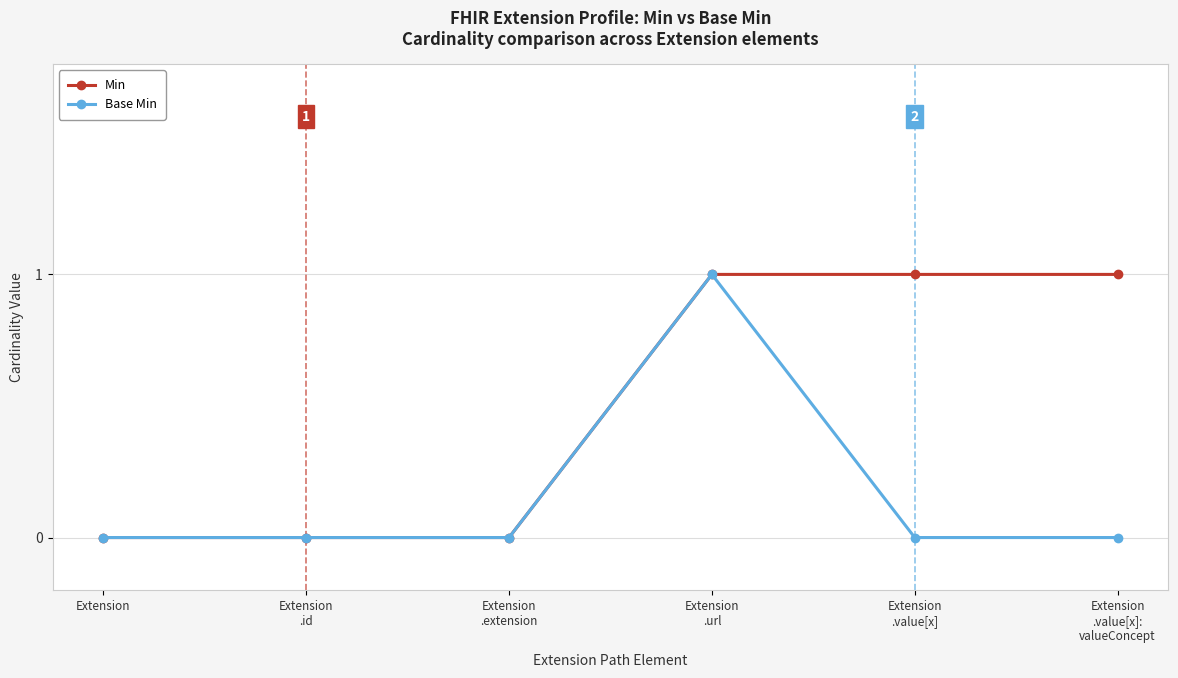

Reading left to right, list all the values displayed in this chart.

Min: Extension=0	Extension
.id=0	Extension
.extension=0	Extension
.url=1	Extension
.value[x]=1	Extension
.value[x]:
valueConcept=1
Base Min: Extension=0	Extension
.id=0	Extension
.extension=0	Extension
.url=1	Extension
.value[x]=0	Extension
.value[x]:
valueConcept=0